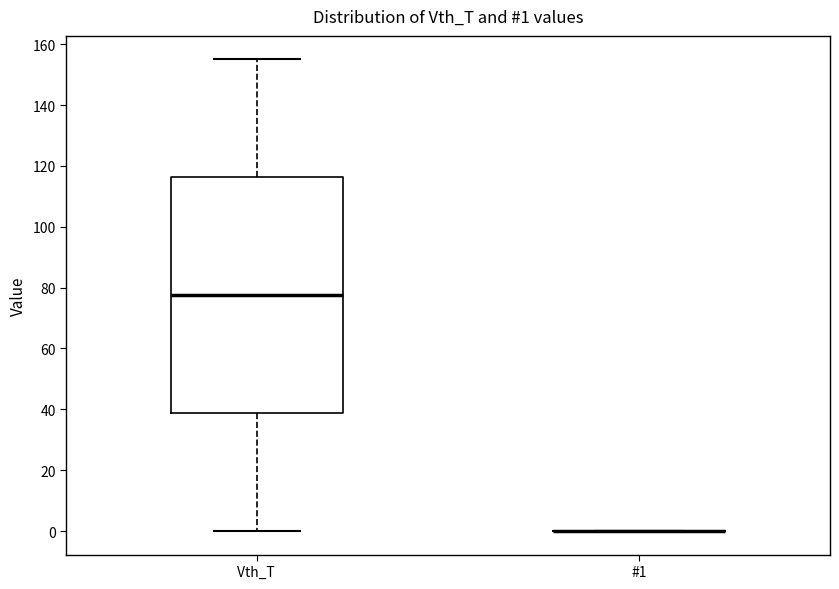

Which box is the tallest, from its lower edge to its upper edge?

Vth_T